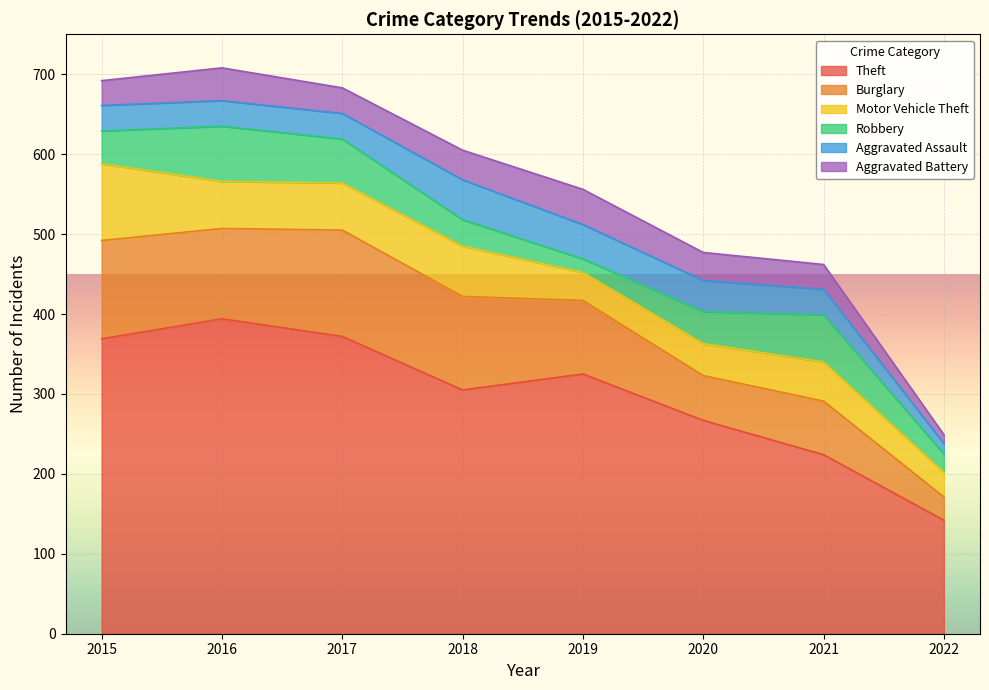

The Motor Vehicle Theft series shows 50 at 2022. True or false?

False